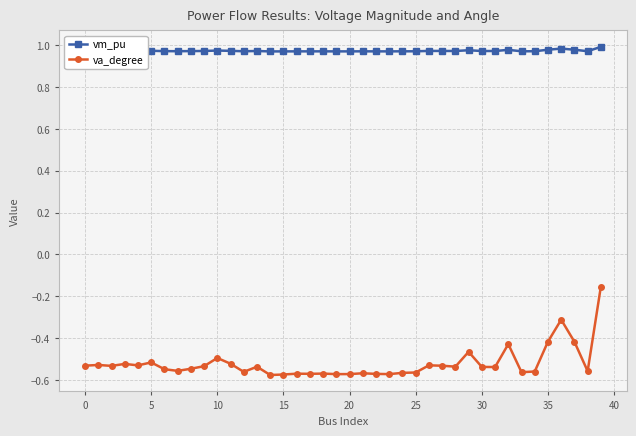

Which series has the largest total across all categories?

vm_pu